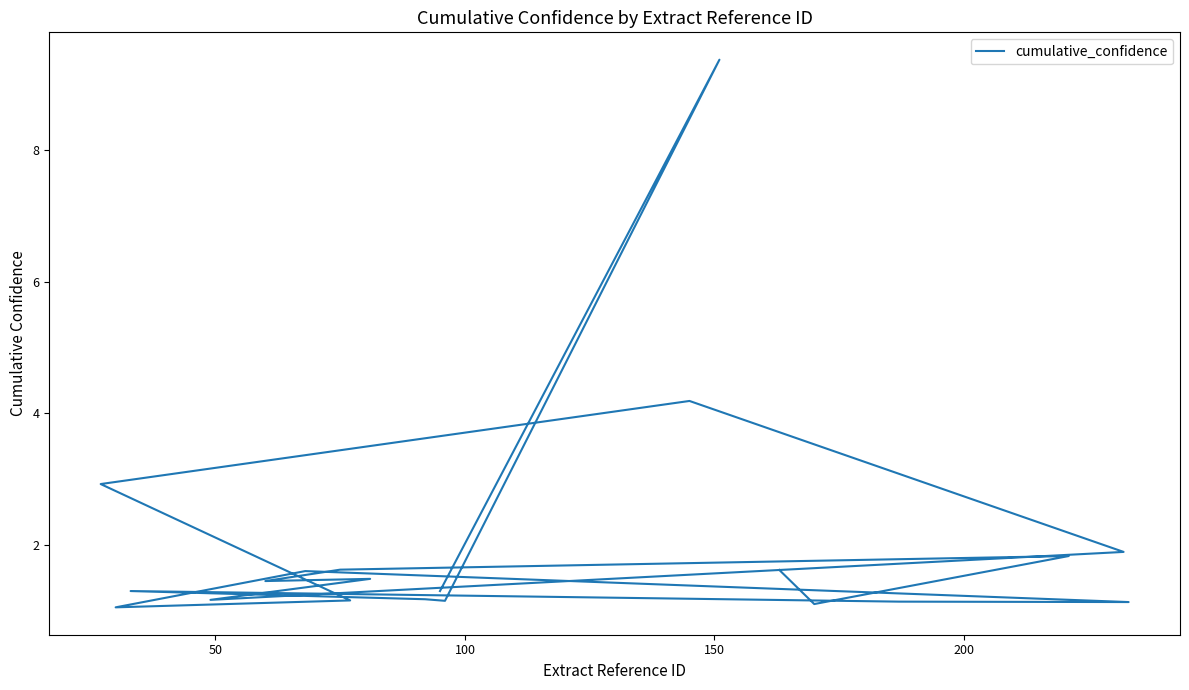

What is the difference between the maximum and second lowest values?

8.3